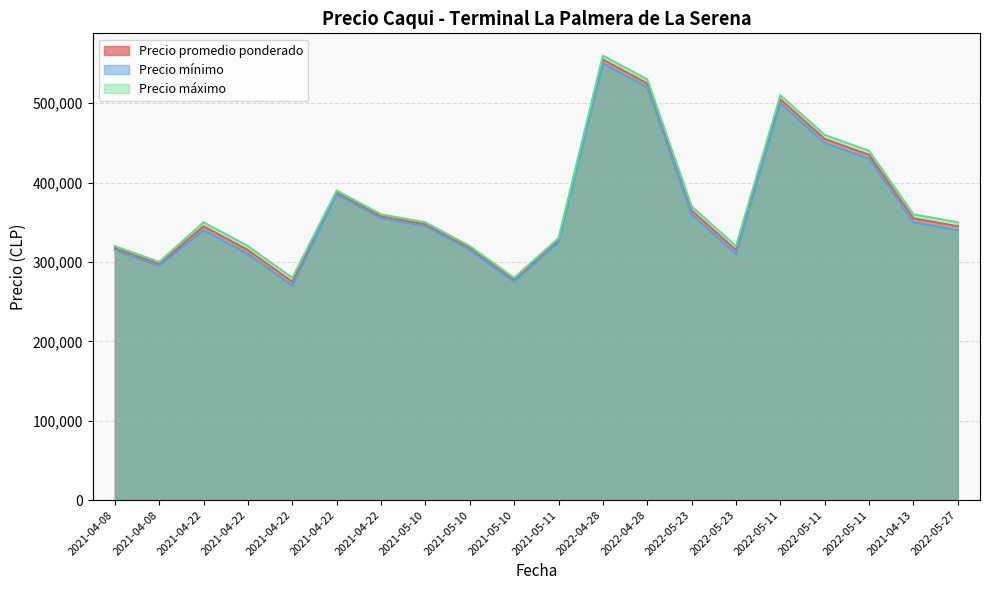

What is the label of the 5th point from the left?

2021-04-22